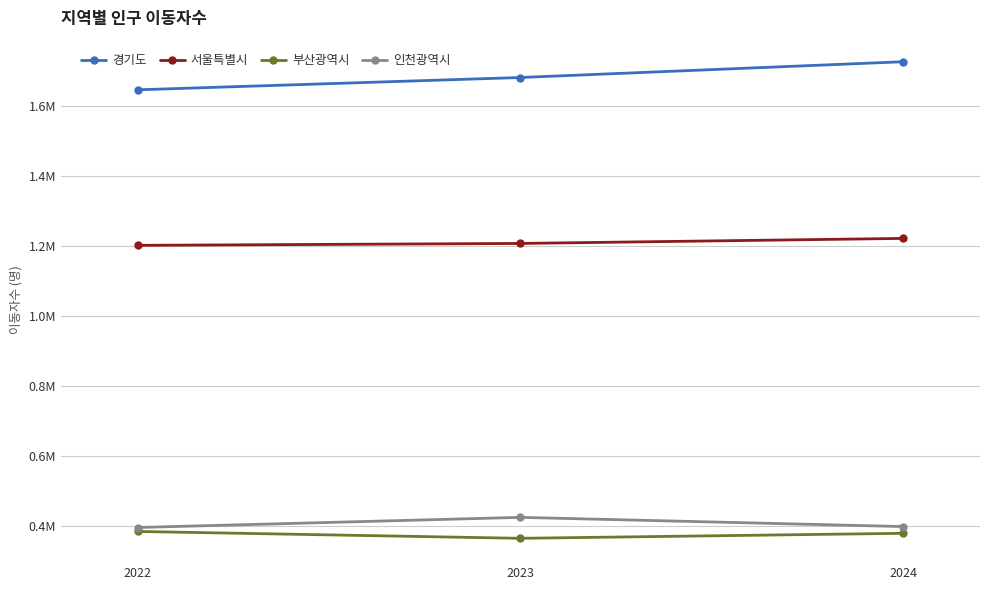

Reading left to right, list all the values displayed in this chart.

경기도: 2022=1645990	2023=1681183	2024=1726287
서울특별시: 2022=1201527	2023=1206963	2024=1221380
부산광역시: 2022=383848	2023=364271	2024=378597
인천광역시: 2022=395140	2023=424127	2024=397818